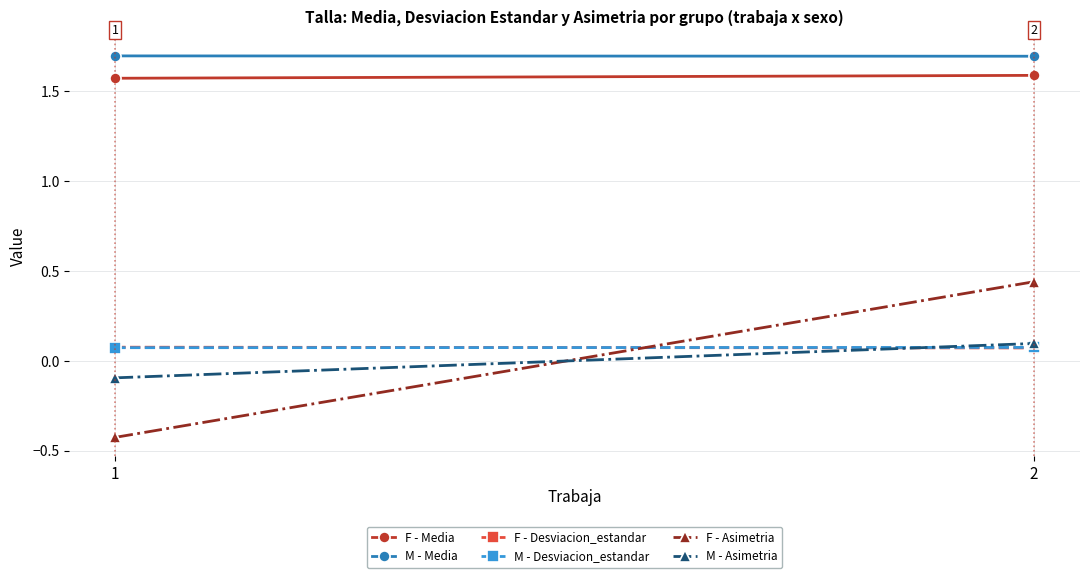

What is the value of the M - Media point at the 2nd from the left?

1.7